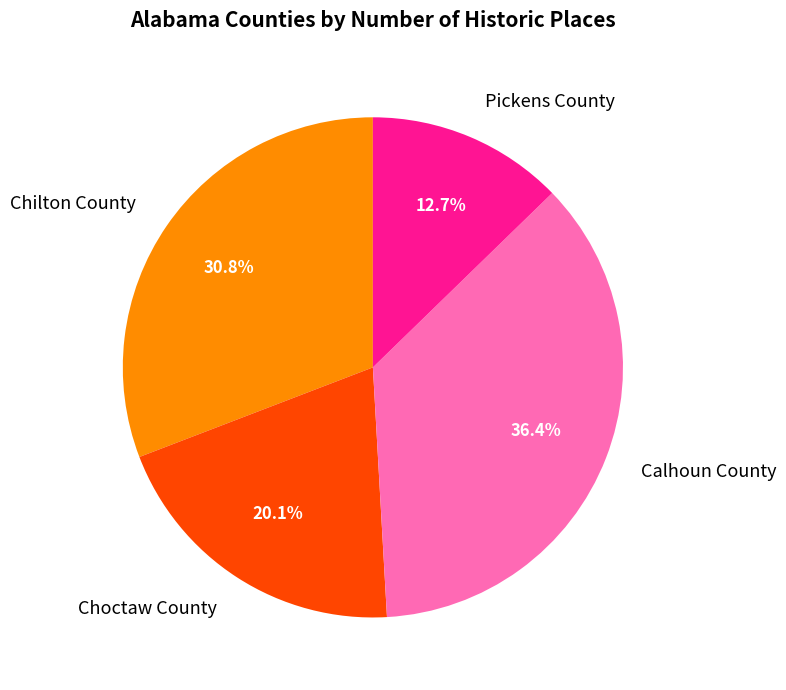

What percentage is the Chilton County slice, to the nearest percent?

31%